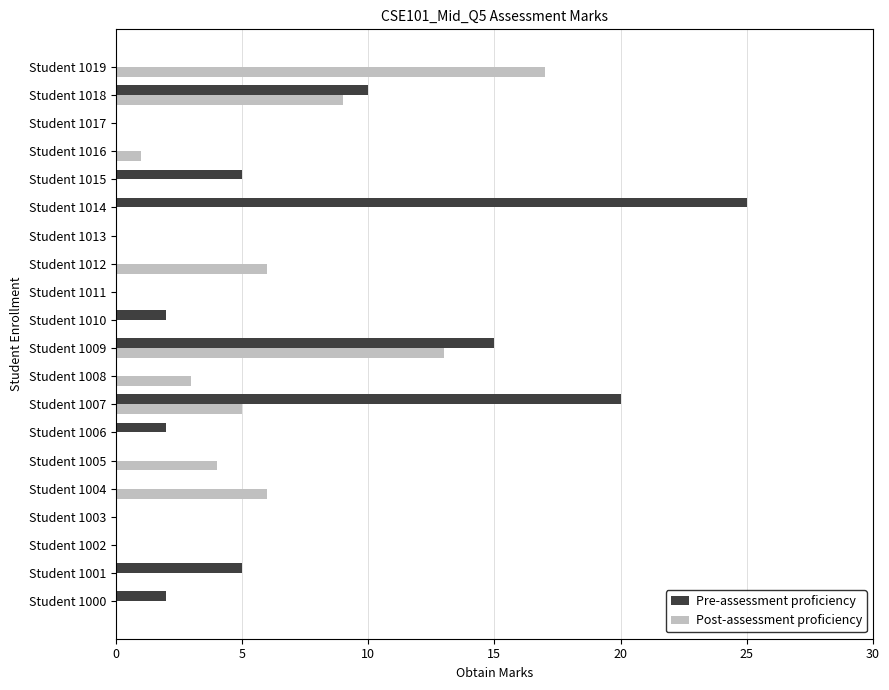

What is the total value across all series at Student 1019?

17